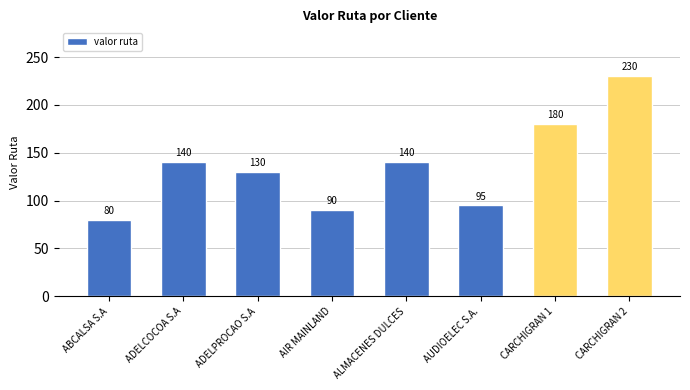

What is the label of the 6th bar from the left?

AUDIOELEC S.A.